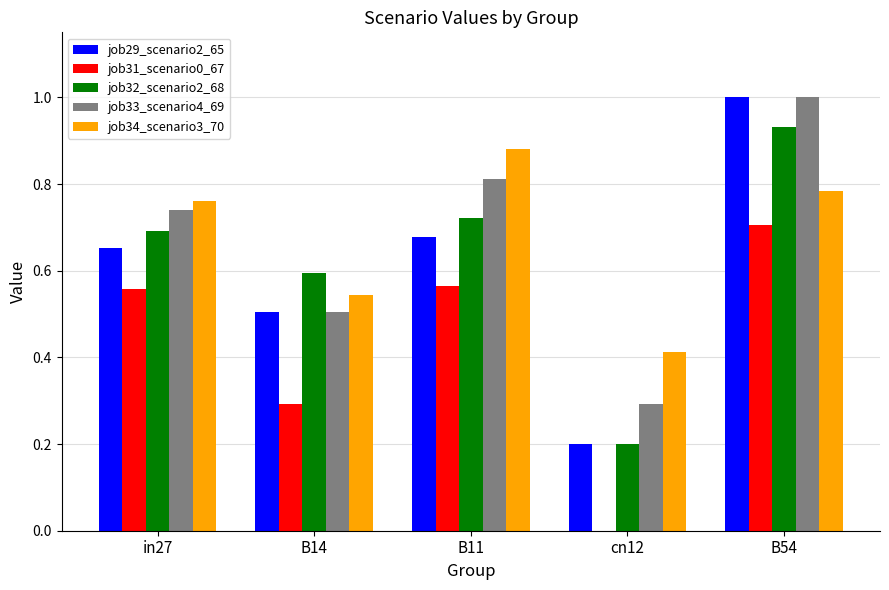

What is the sum of the job33_scenario4_69 values at cn12 and in27?

1.0